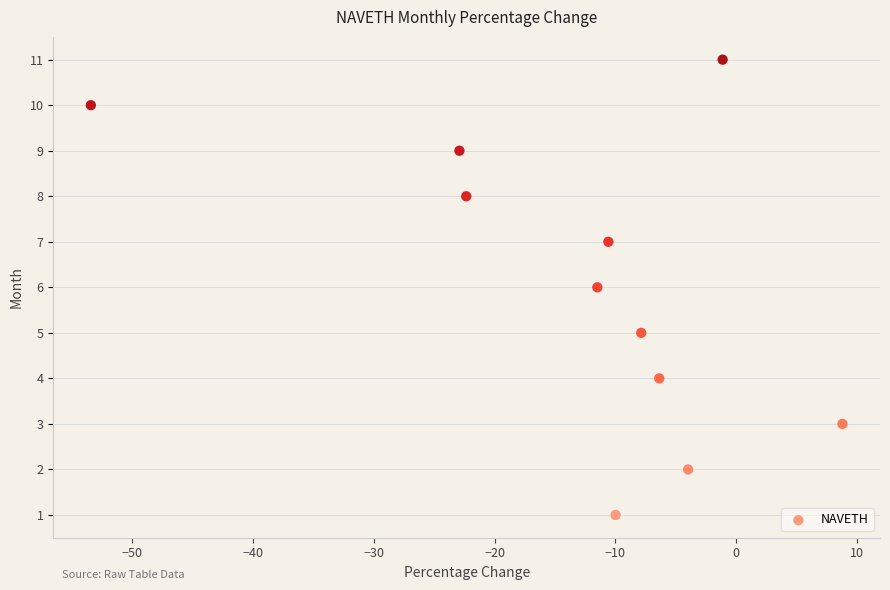

What is the average Y value?

6